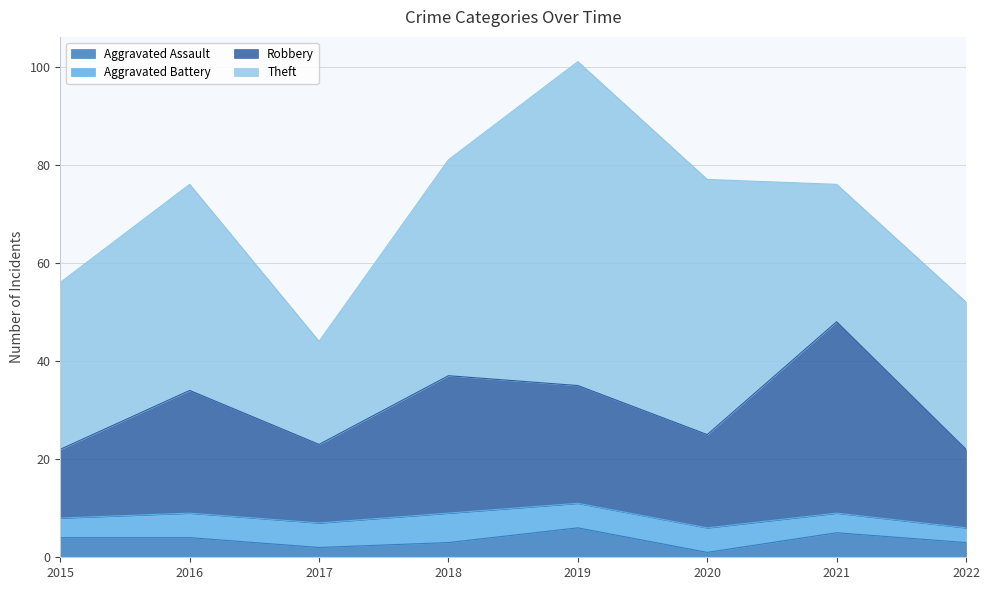

At which label does Aggravated Assault reach its minimum?

2020